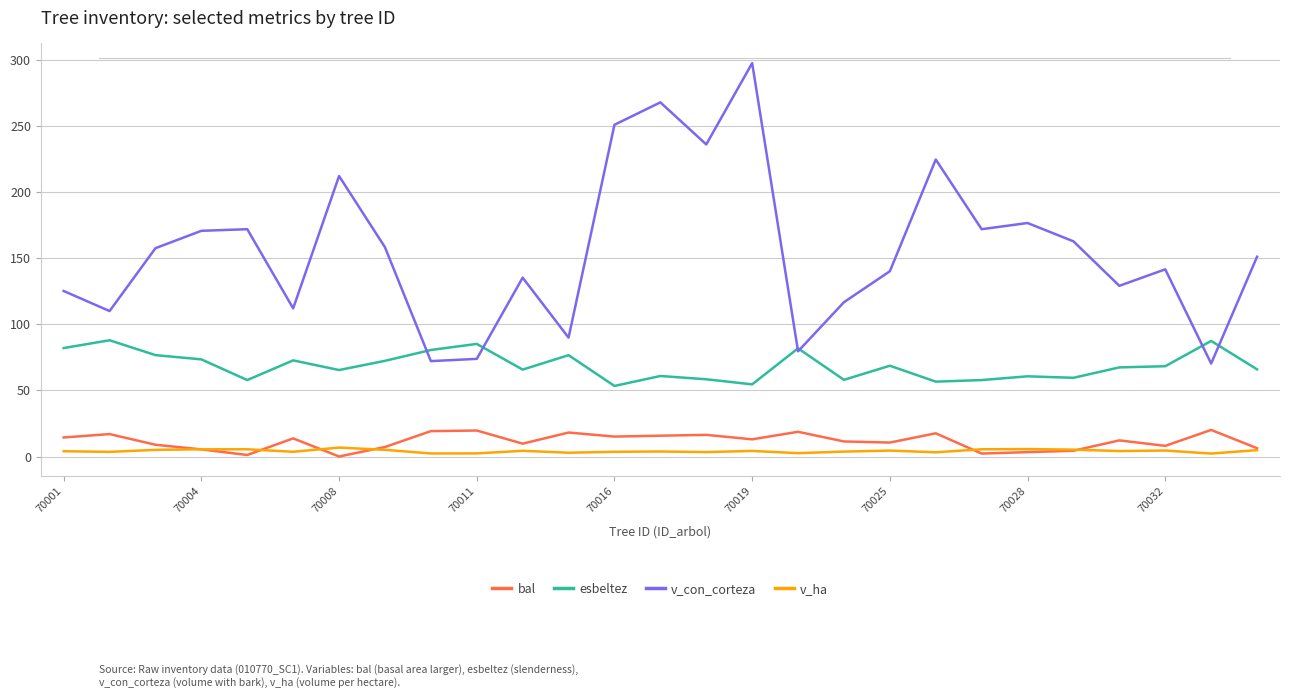

Which series has the widest spread of values?

v_con_corteza